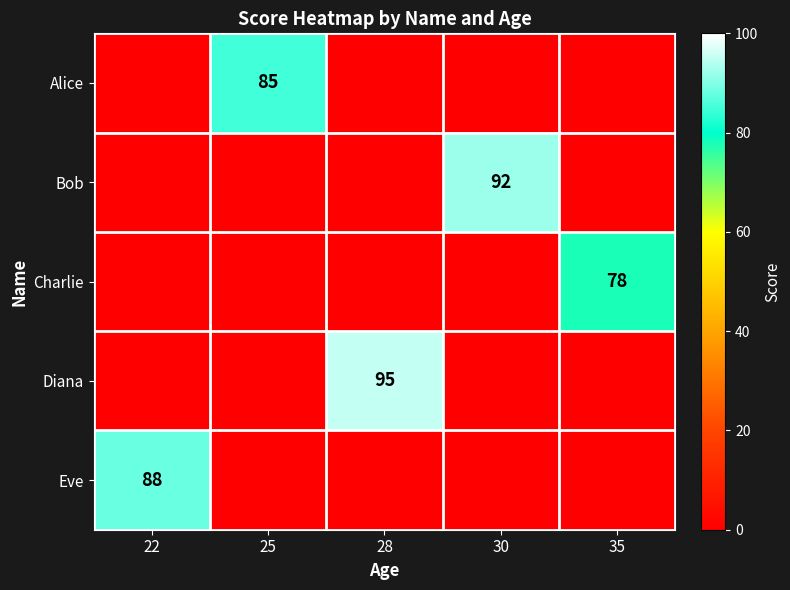

What is the spread (max minus min) of values at 22?

88